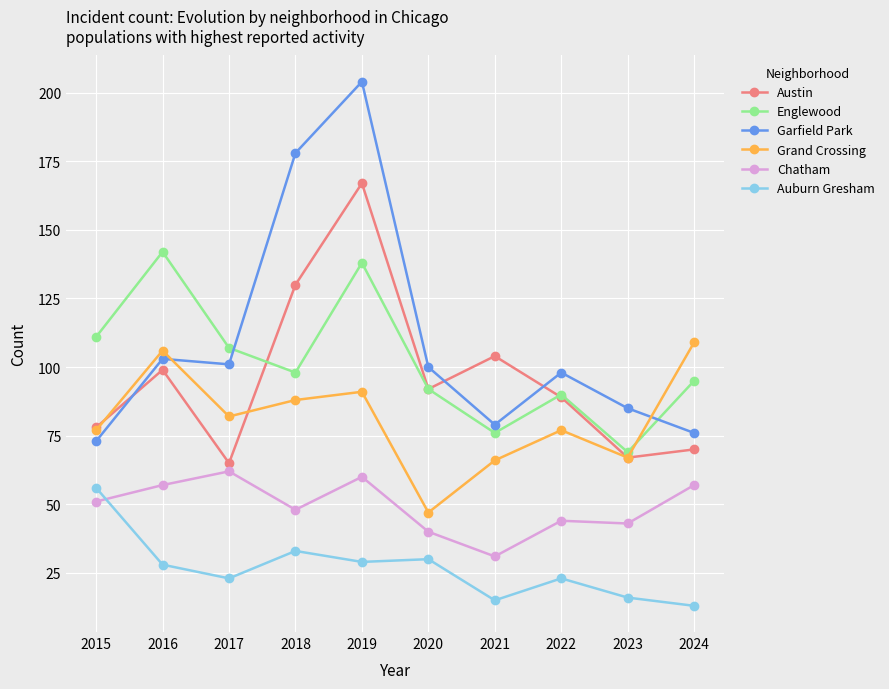

At which category does Chatham reach its first local peak?

2017